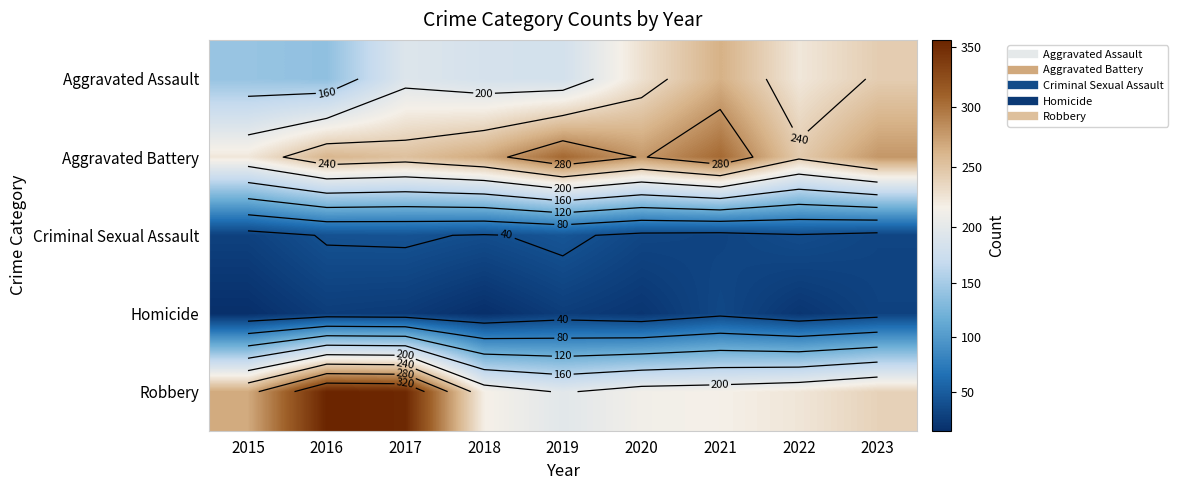

The Homicide series shows 15 at 2018. True or false?

True